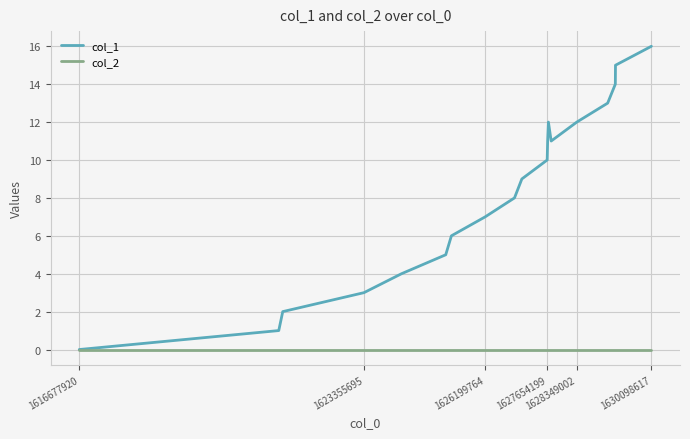

Rank the series by their average value, from highest to lowest.

col_1, col_2